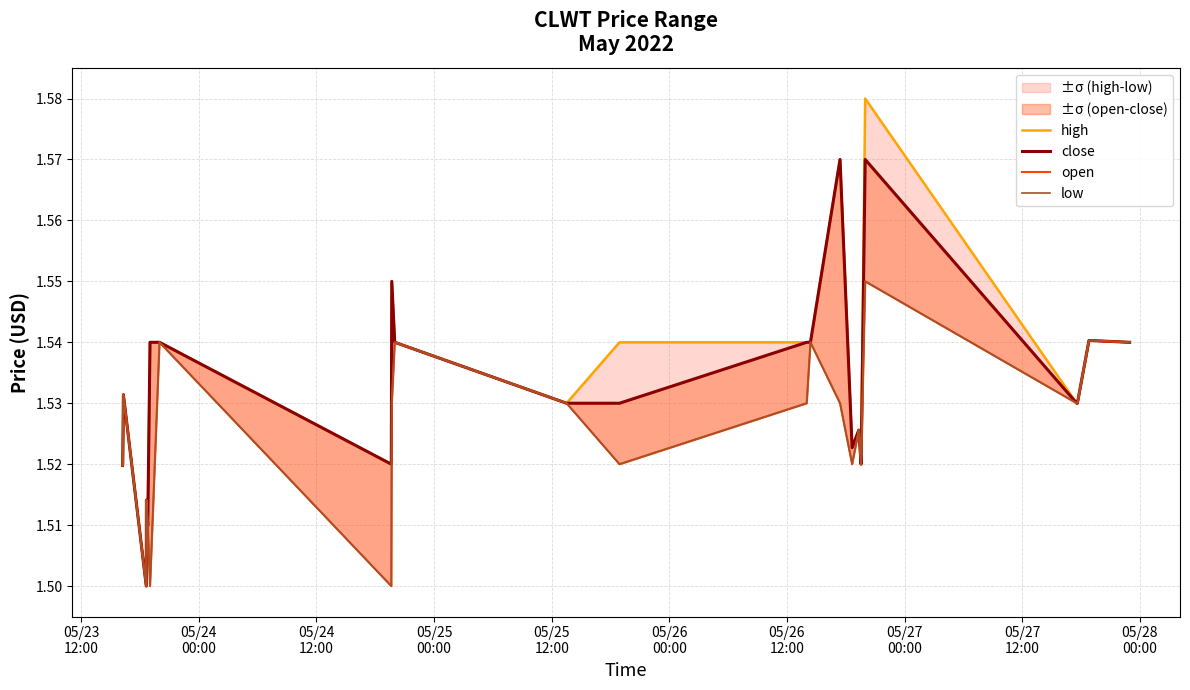

Is it true that low equals 0.9 at 05/26
00:00?

False